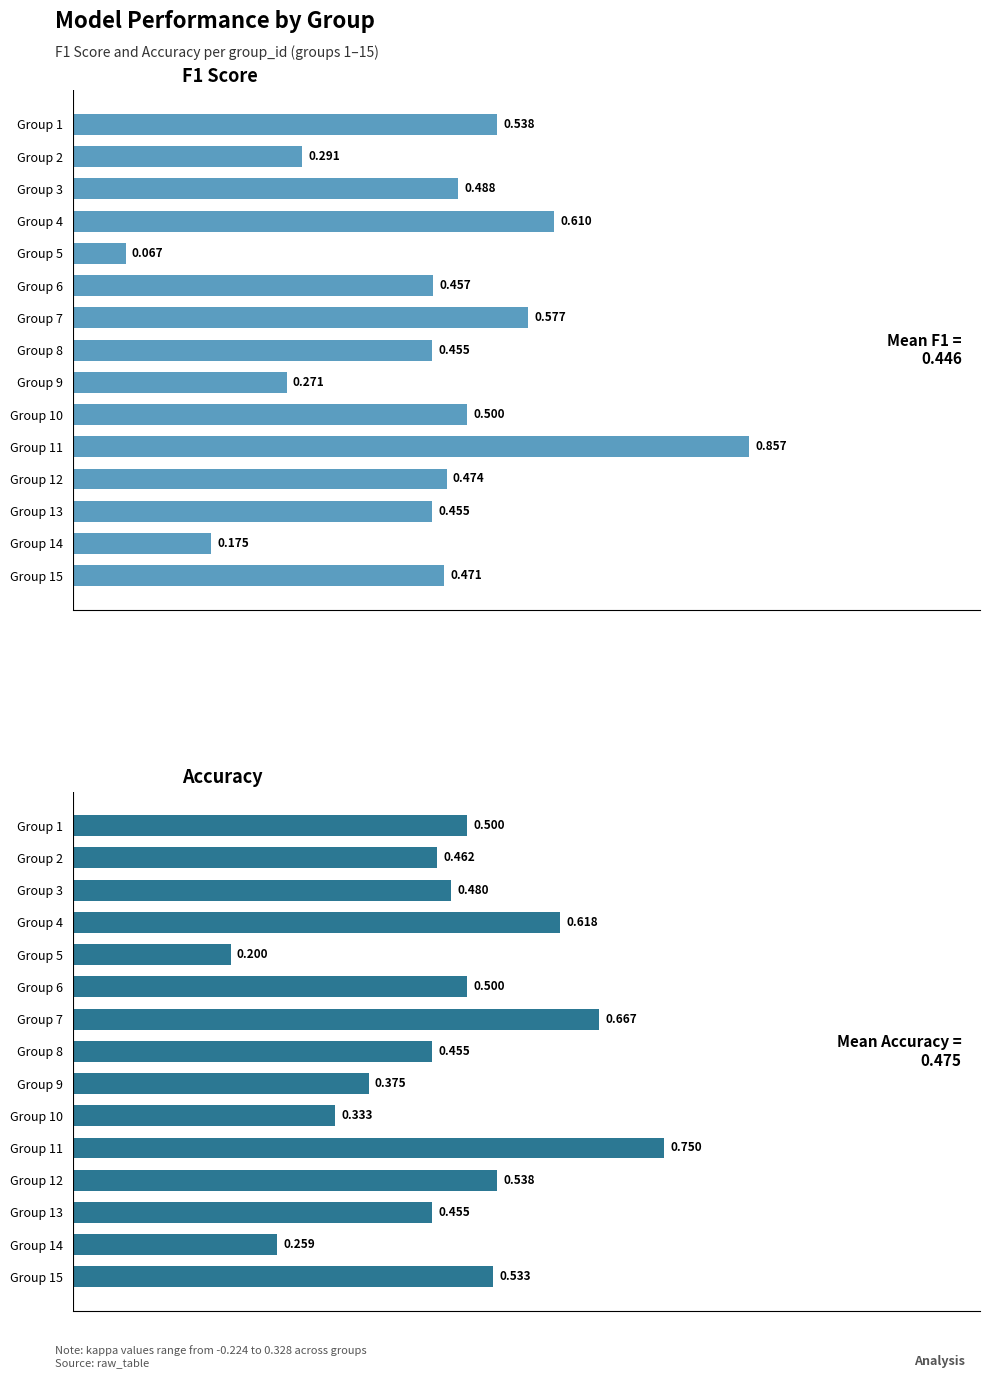

What are all the series names shown in the legend?

F1, Accuracy